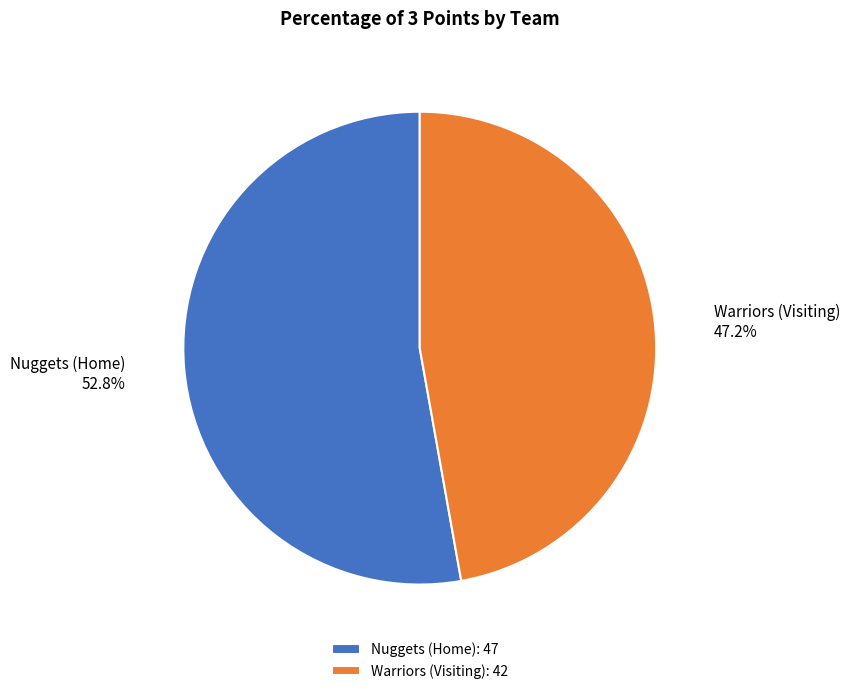

What percentage is NOT represented by Nuggets (Home)?

47.2%